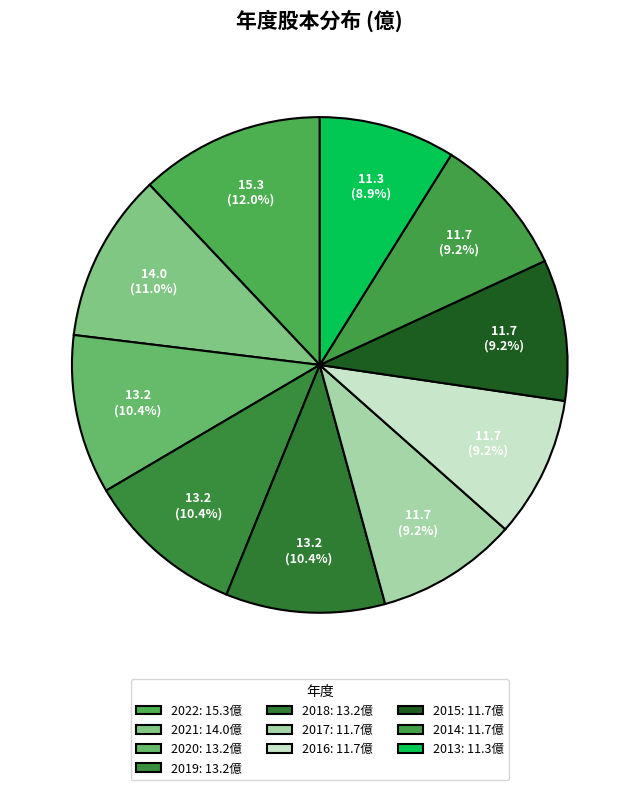

How many slices are in this pie chart?

10